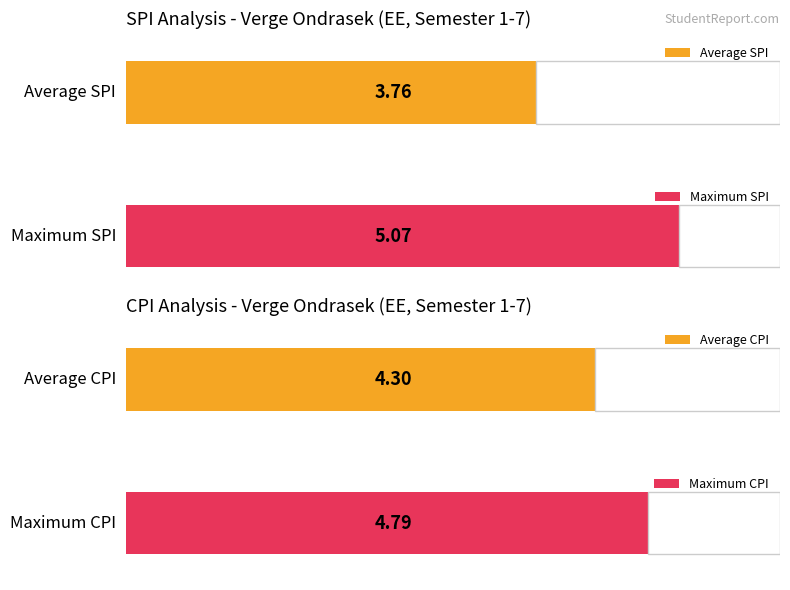

True or false: SPI has a value of 2.0 at 7.

False